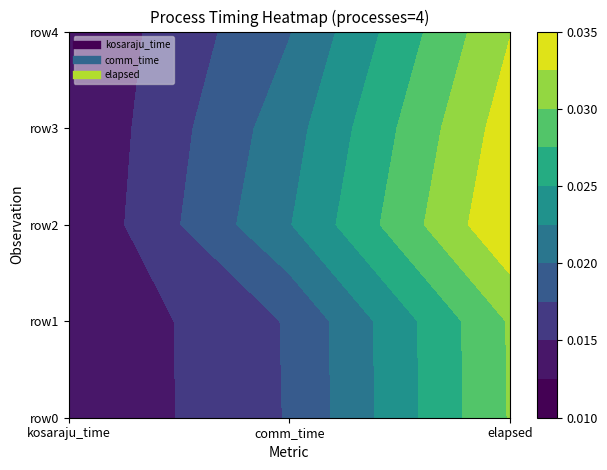

Is the value of 4_row4 at 1 greater than the value of 4_row1 at 0?

Yes